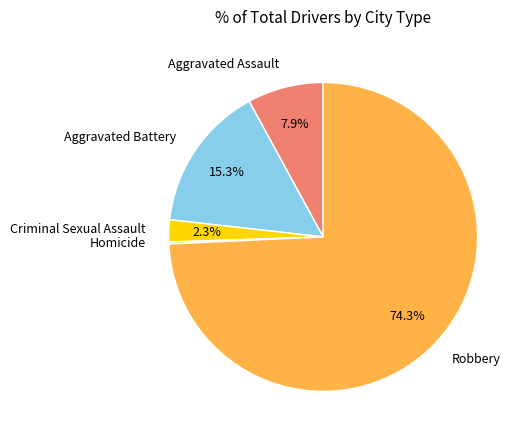

Does Robbery account for over 50% of the chart?

Yes